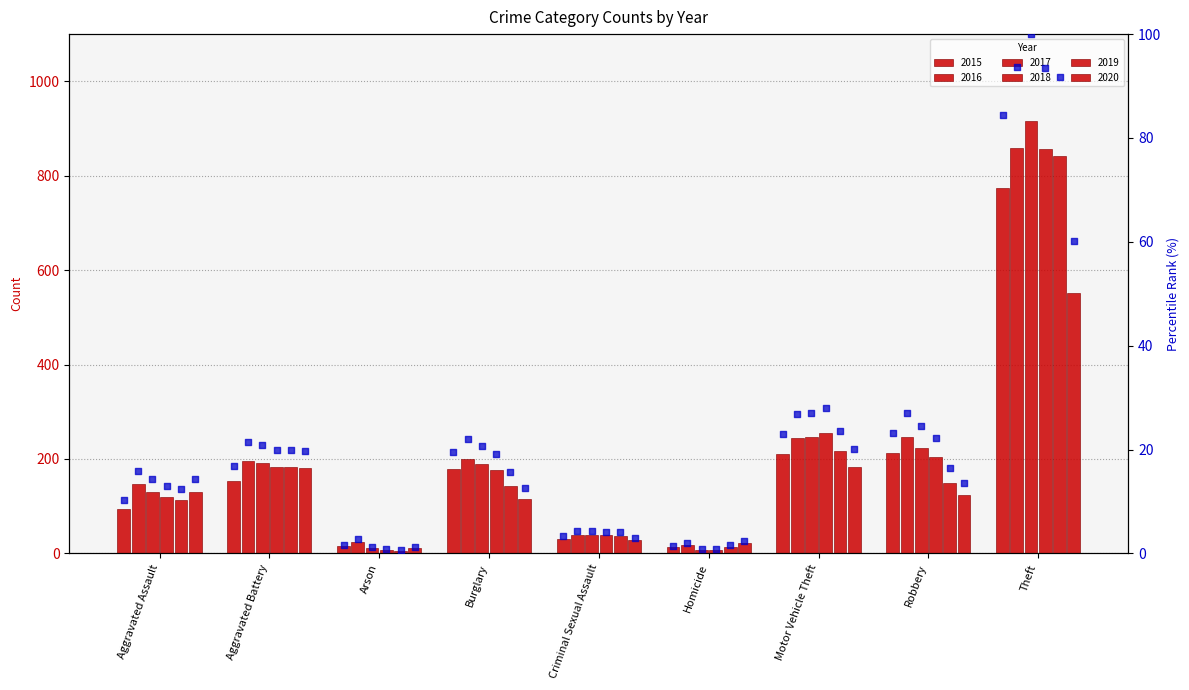

Which series contains the lowest Y value?

2019 %